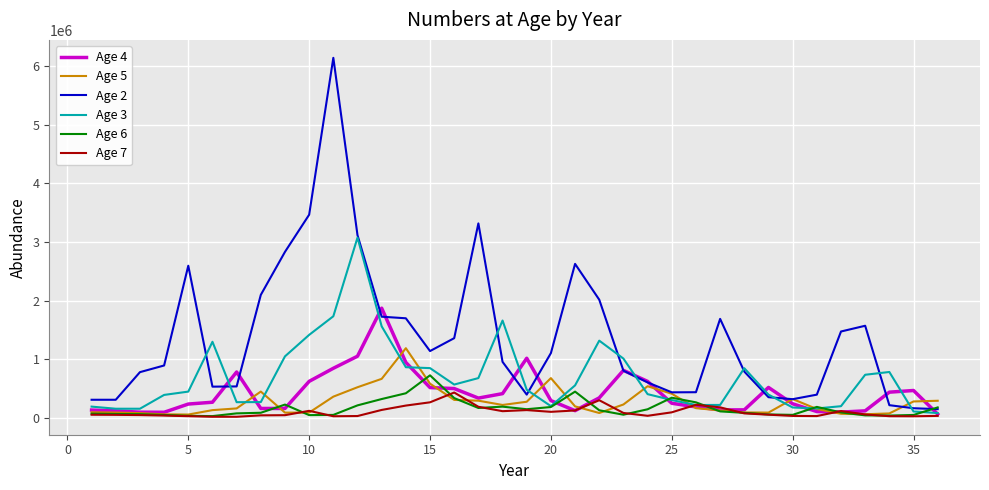

What is the average value of the Age 2 series?

1369691.3